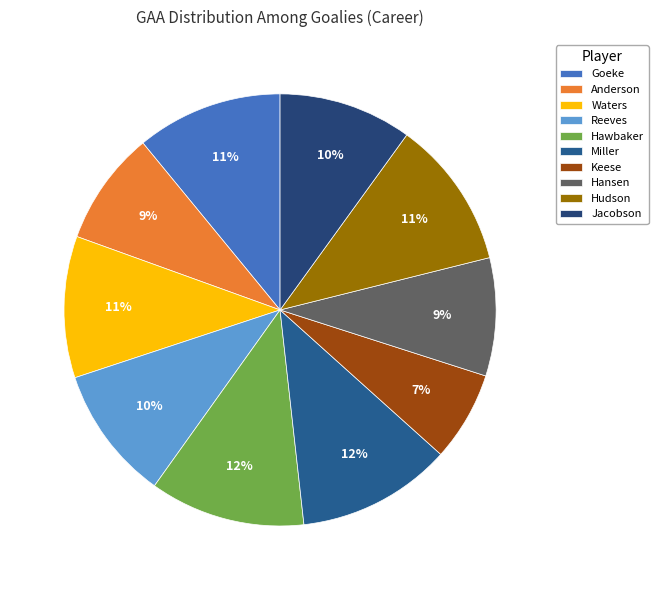

What is the total percentage of Waters and Goeke?

21.5%